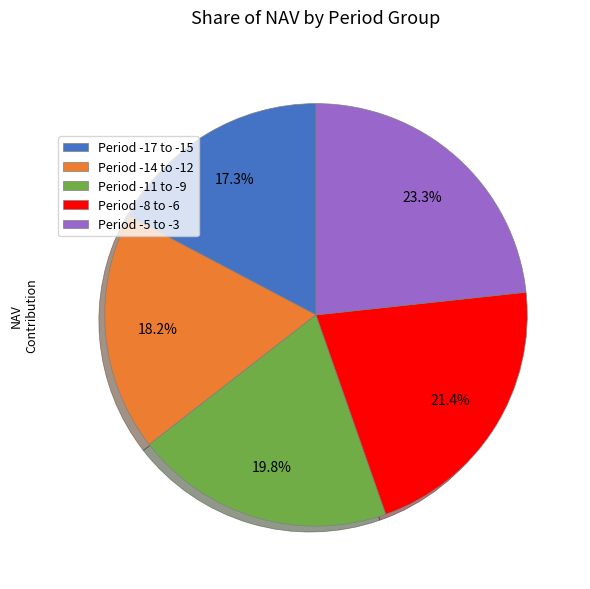

What portion of the pie excludes Period -17 to -15?

82.7%